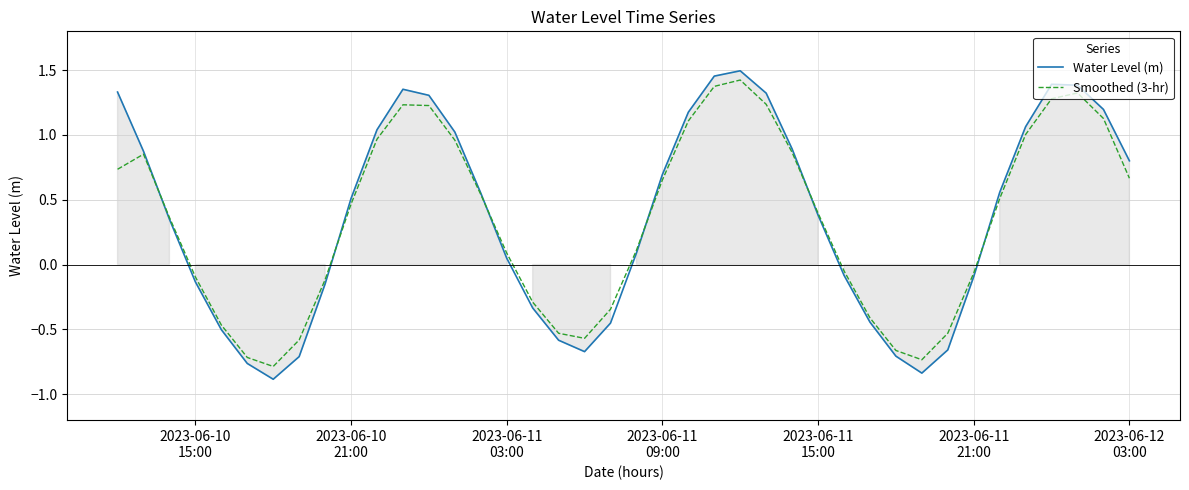

What is the minimum value for Water Level (m)?

-0.9